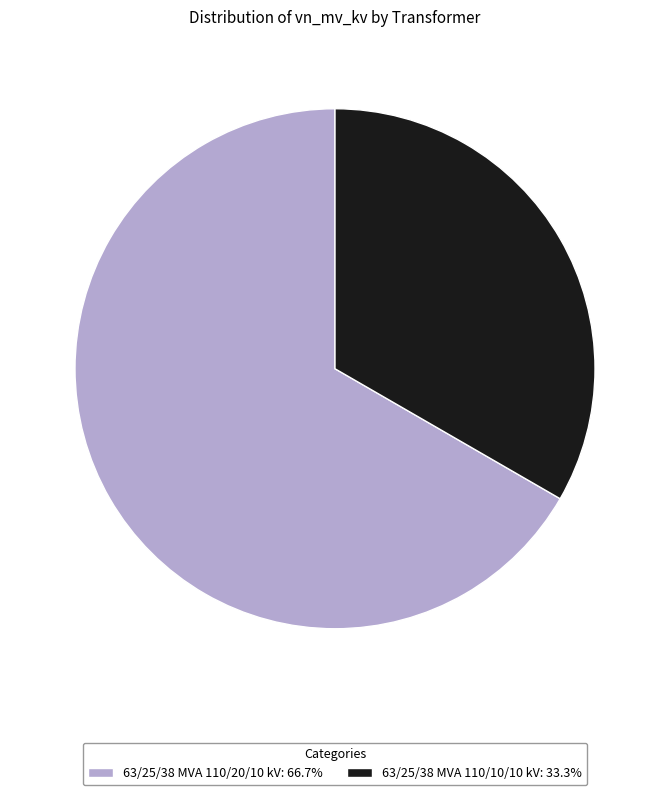

Does 63/25/38 MVA 110/20/10 kV represent more than half of the total?

Yes